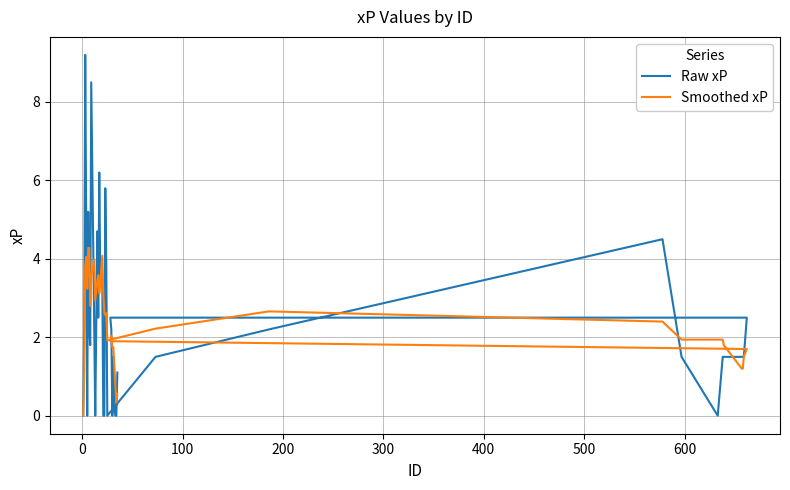

Reading right to left, what are all the values shown in this chart?

Raw xP: 1.1	0.0	0.0	0.2	1.5	0.0	2.2	2.5	2.5	1.5	1.5	1.5	1.5	1.5	0.0	1.5	4.5	2.2	1.5	0.0	3.8	5.8	0.0	0.0	3.5	3.5	6.2	2.5	4.7	0.0	2.2	8.5	1.8	2.2	5.2	0.0	4.8	9.2	2.2	0.0
Smoothed xP: 0.6	0.3	0.8	1.3	1.7	1.7	2.0	1.9	1.7	1.5	1.2	1.2	1.8	1.9	1.9	1.9	2.4	2.7	2.2	1.9	2.6	2.6	2.6	3.1	4.1	3.4	3.1	3.6	3.4	2.9	4.0	3.5	2.8	4.3	4.3	3.2	4.0	3.8	1.1	0.0